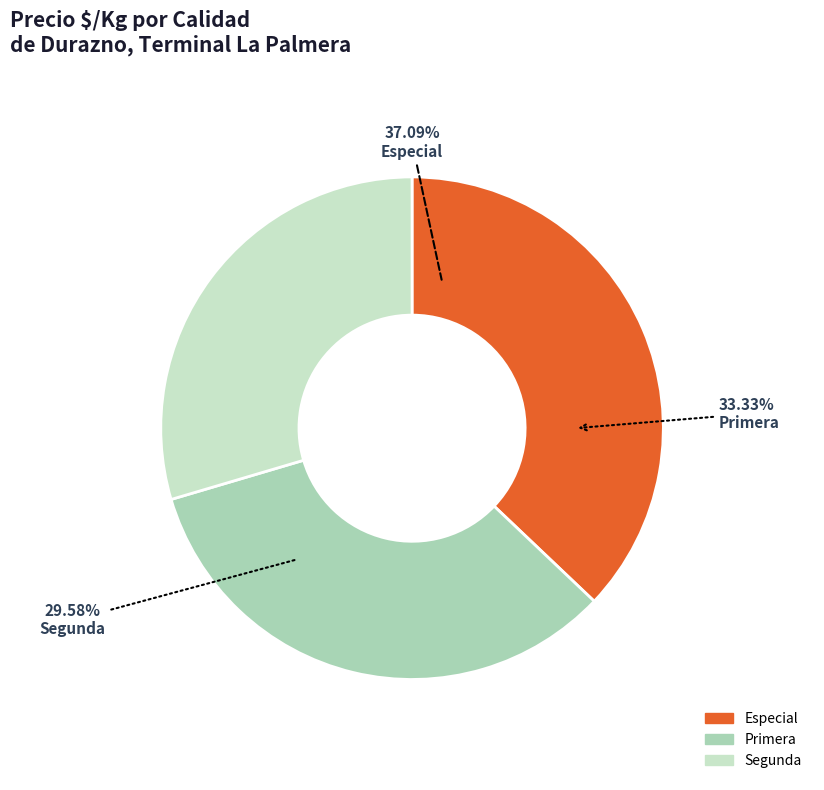

Which category has the biggest portion of the pie?

Especial